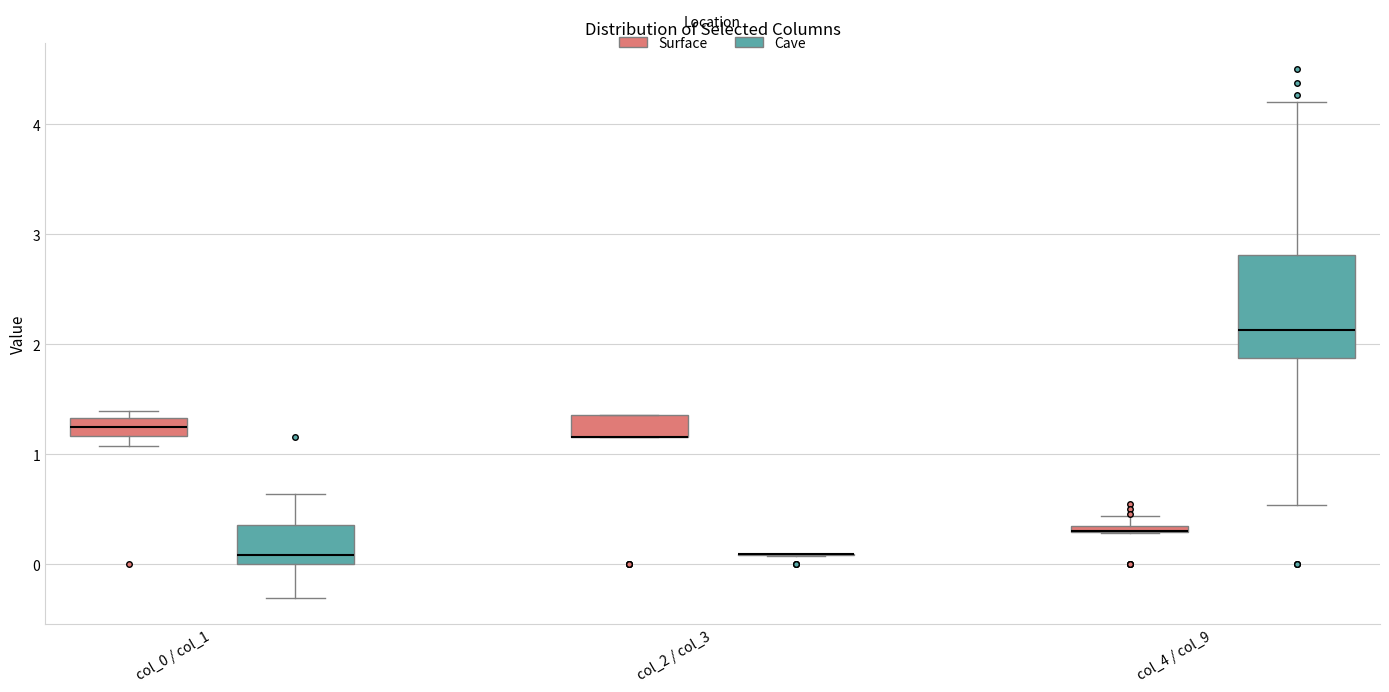

Which box is the tallest, from its lower edge to its upper edge?

col_4 / col_9 (Cave)